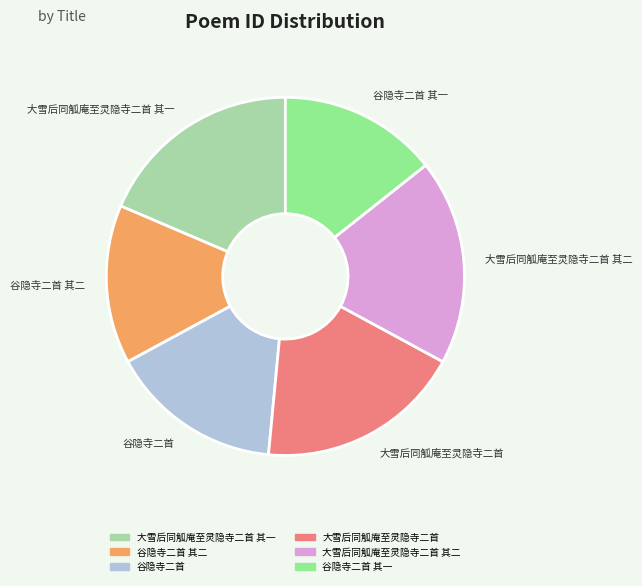

What is the ratio of the value at 大雪后同觚庵至灵隐寺二首 其一 to the value at 谷隐寺二首 其二?

1.3